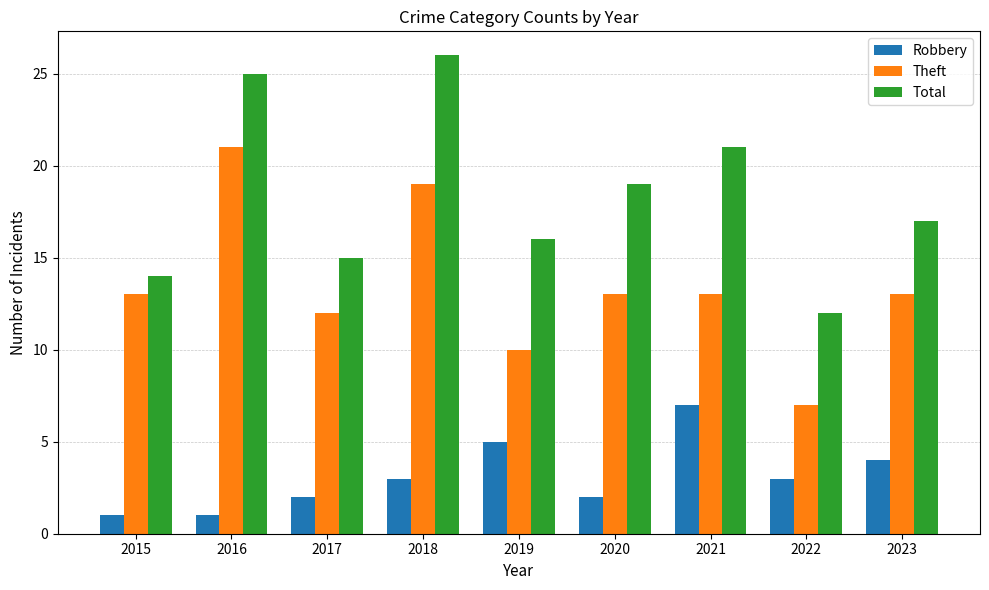

How many data points does each series have?

9